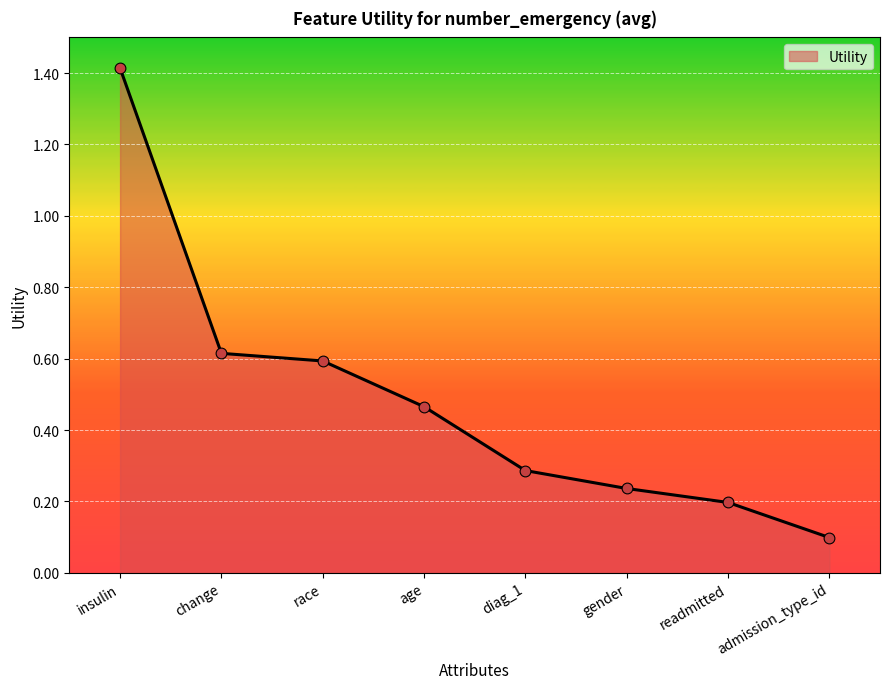

What is the change in value from race to admission_type_id?

-0.5